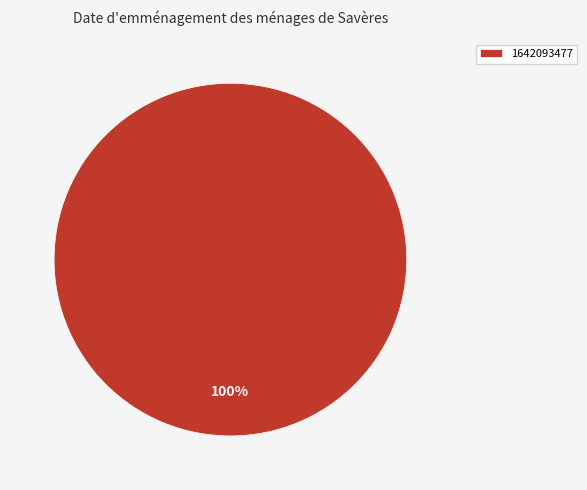

True or false: 1642093477 accounts for 100% of the total.

True